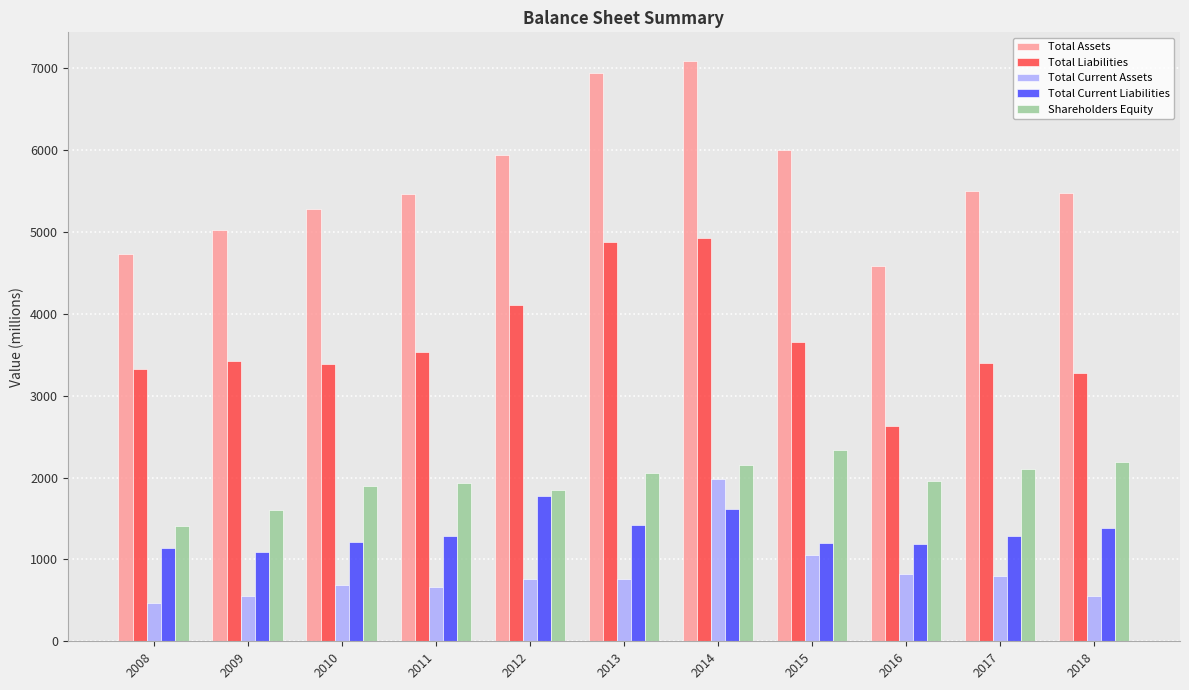

What is the value of the Total Current Liabilities bar at the 7th from the left?

1619